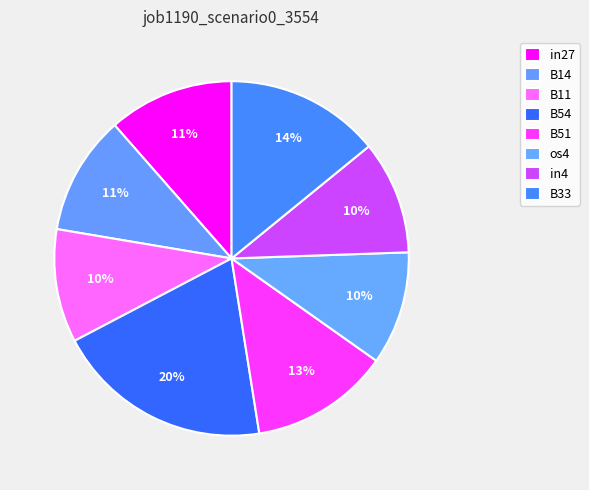

To the nearest percent, what percentage of the pie is B51?

13%